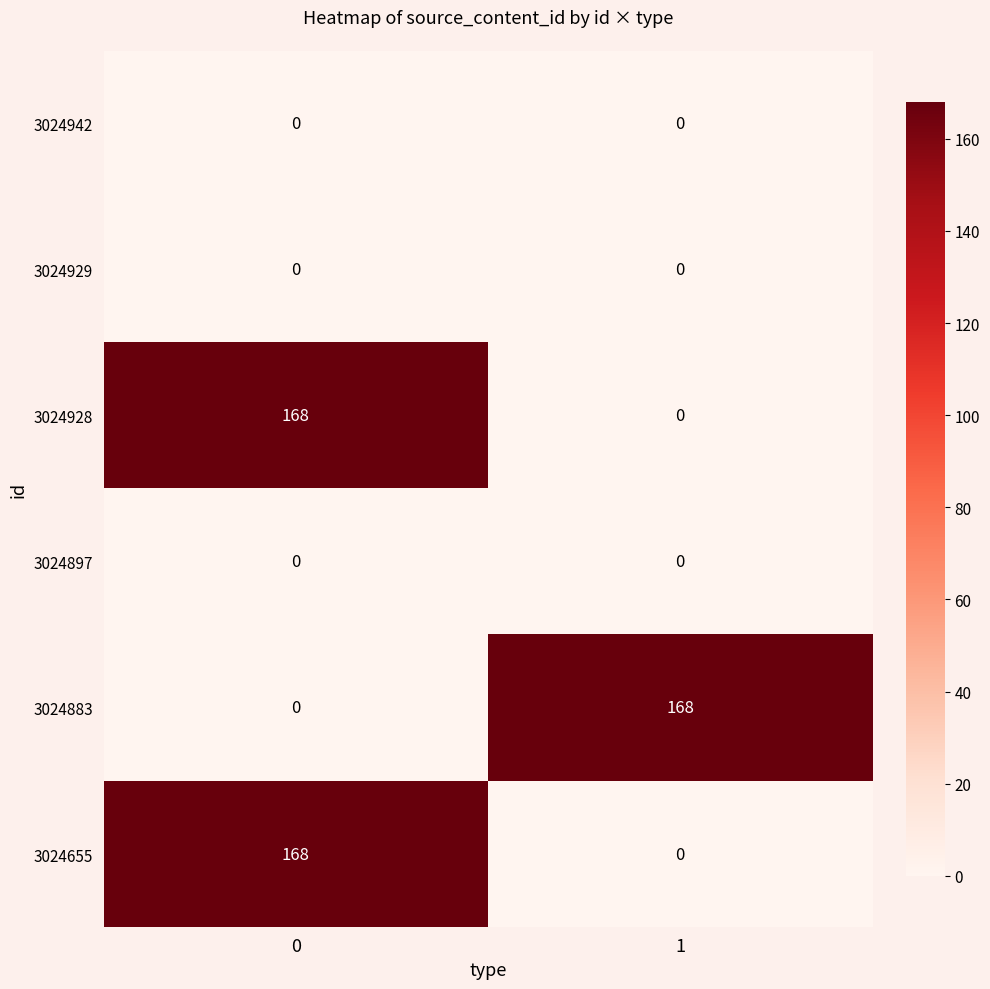

What is the difference between the highest and lowest values at 0?

168